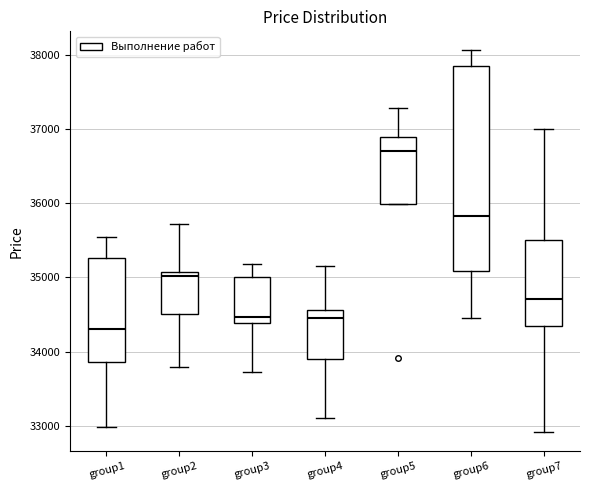

Reading left to right, read every box against the y-axis: the position of its median line, the range the box covers, and the ends of its whiskers. The values are not printed on the chart, so give them approximately, as read against the axis.

group1: median 34300, box 33900 to 35300, whiskers 33000 to 35500
group2: median 35000, box 34500 to 35100, whiskers 33800 to 35700
group3: median 34500, box 34400 to 35000, whiskers 33700 to 35200
group4: median 34500, box 33900 to 34600, whiskers 33100 to 35200
group5: median 36700, box 36000 to 36900, whiskers 36000 to 37300
group6: median 35800, box 35100 to 37800, whiskers 34400 to 38100
group7: median 34700, box 34400 to 35500, whiskers 32900 to 37000